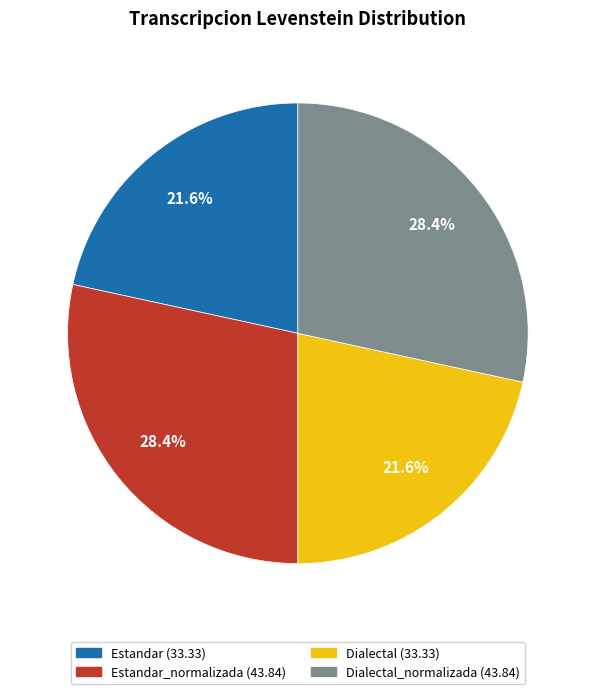

Is there any slice that represents more than half of the pie?

No